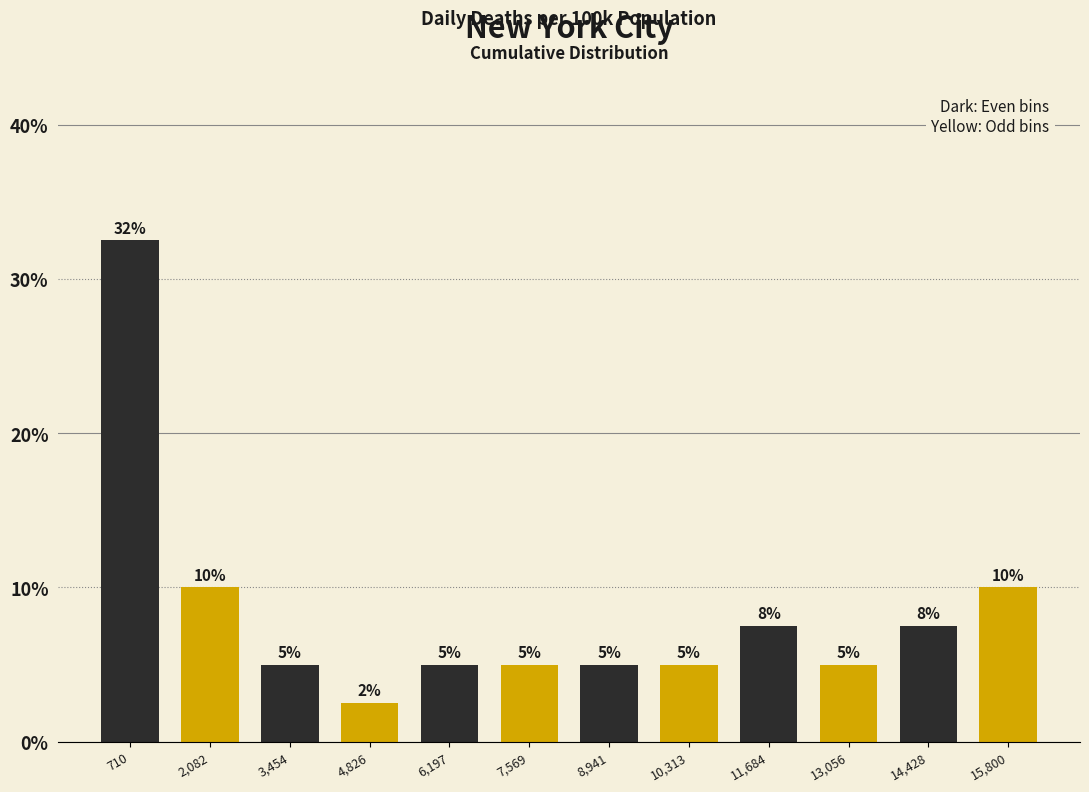

Which range on the x-axis has the tallest bar?

0 to 1400